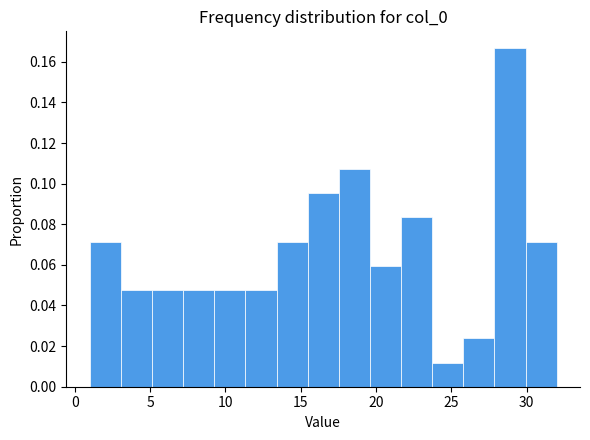

Which range on the x-axis has the tallest bar?

28.0 to 30.0